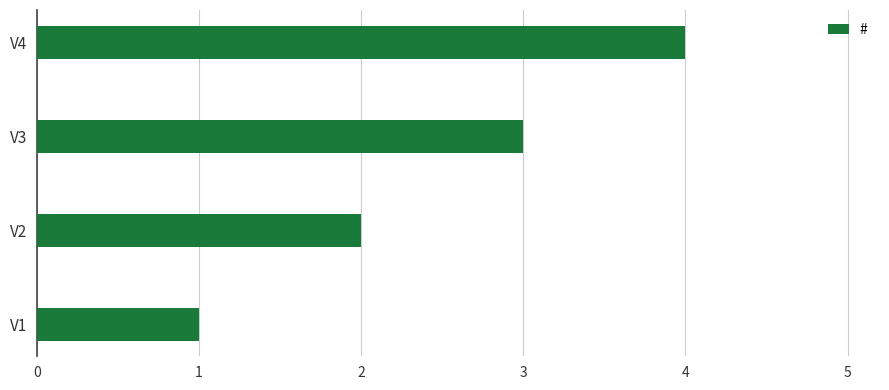

List the labels in order of value, largest first.

V4, V3, V2, V1